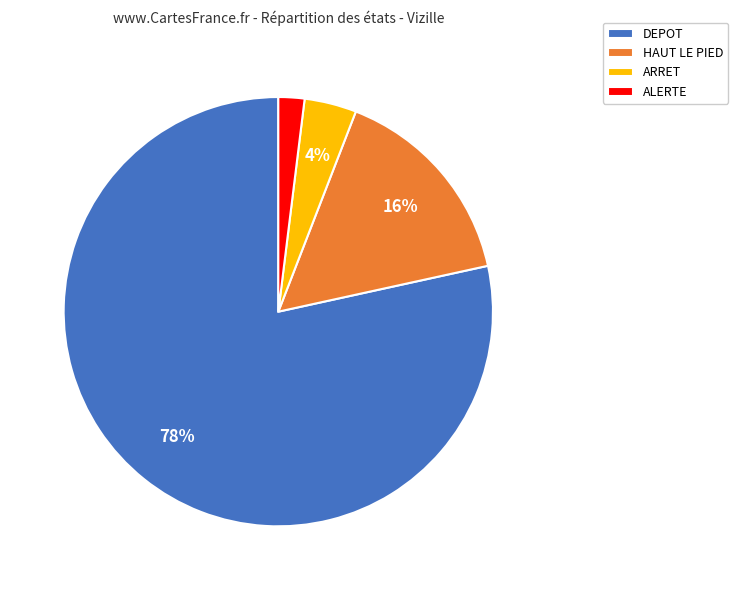

Rank the categories by value from lowest to highest.

ALERTE, ARRET, HAUT LE PIED, DEPOT